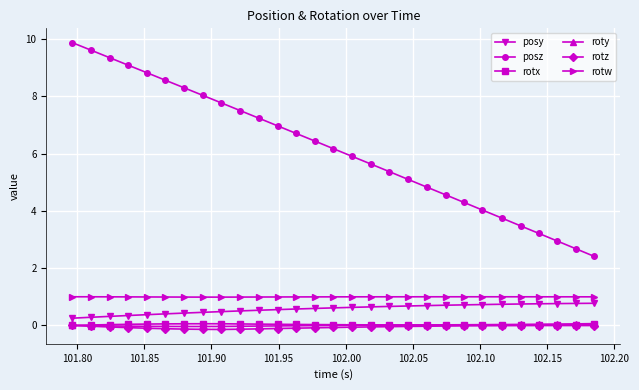

What are all the series names shown in the legend?

posy, posz, rotx, roty, rotz, rotw